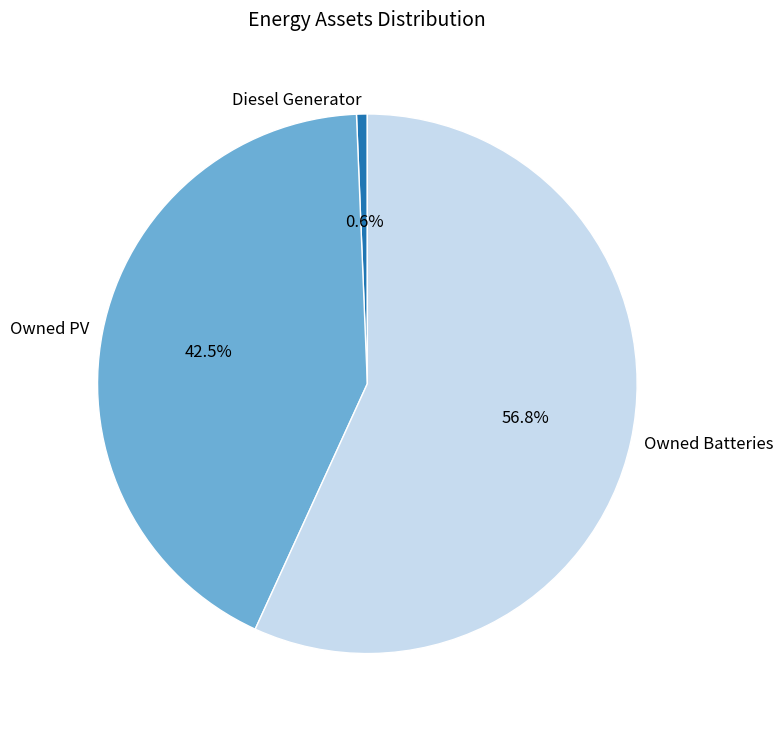

Which category has the smallest portion of the pie?

Diesel Generator